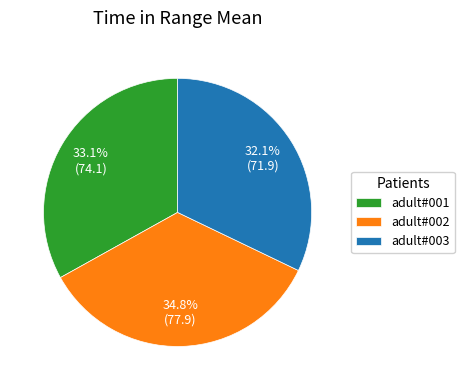

Is it true that adult#003 is 32% of the pie?

True